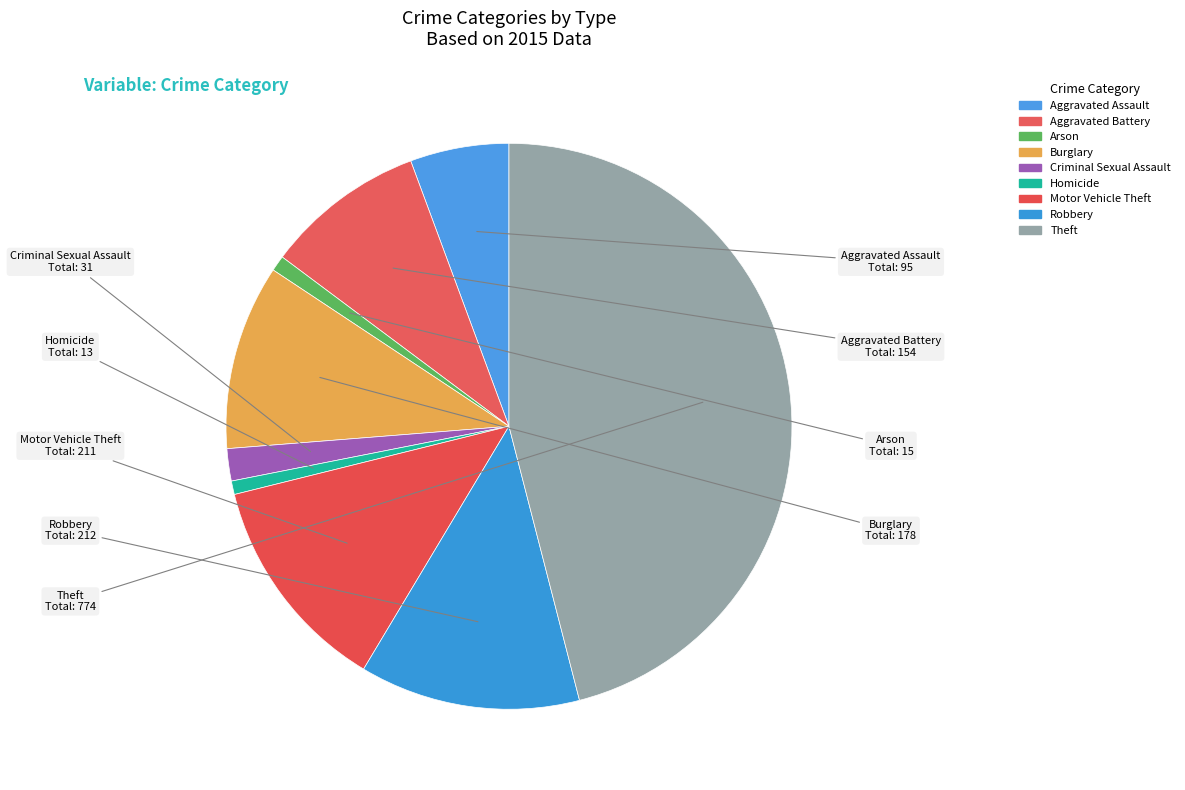

How much of the chart is everything except Aggravated Battery?

90.8%